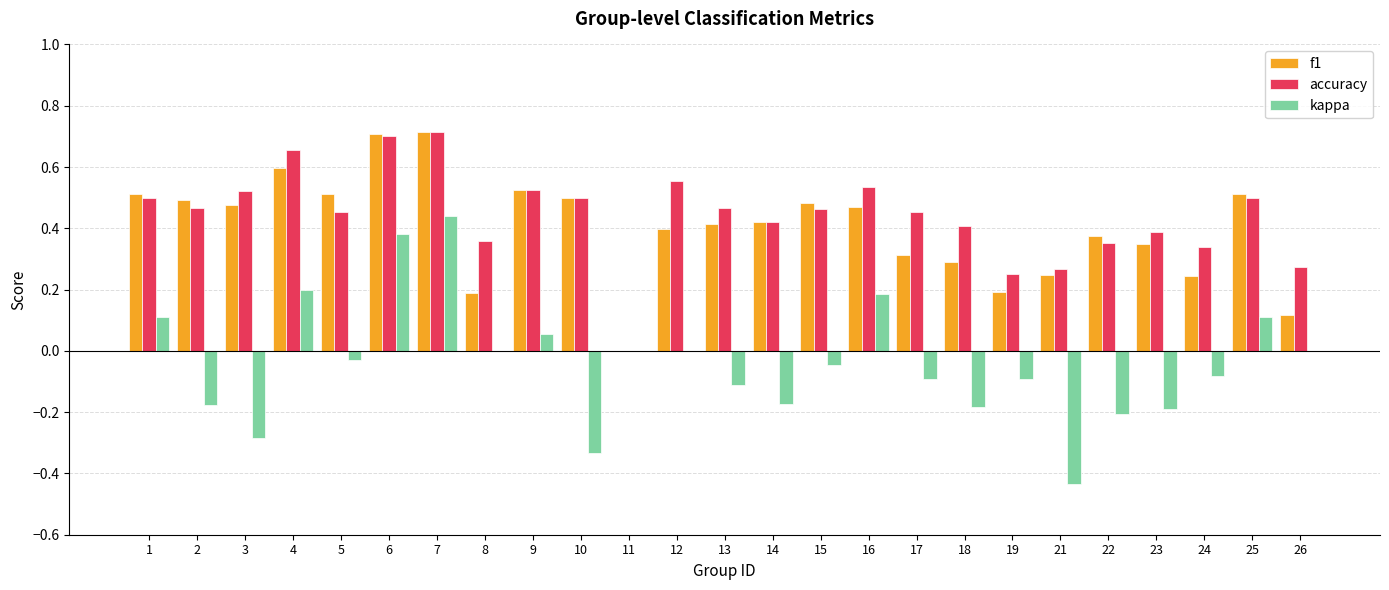

What is the sum of the f1 values at 17 and 7?

1.0